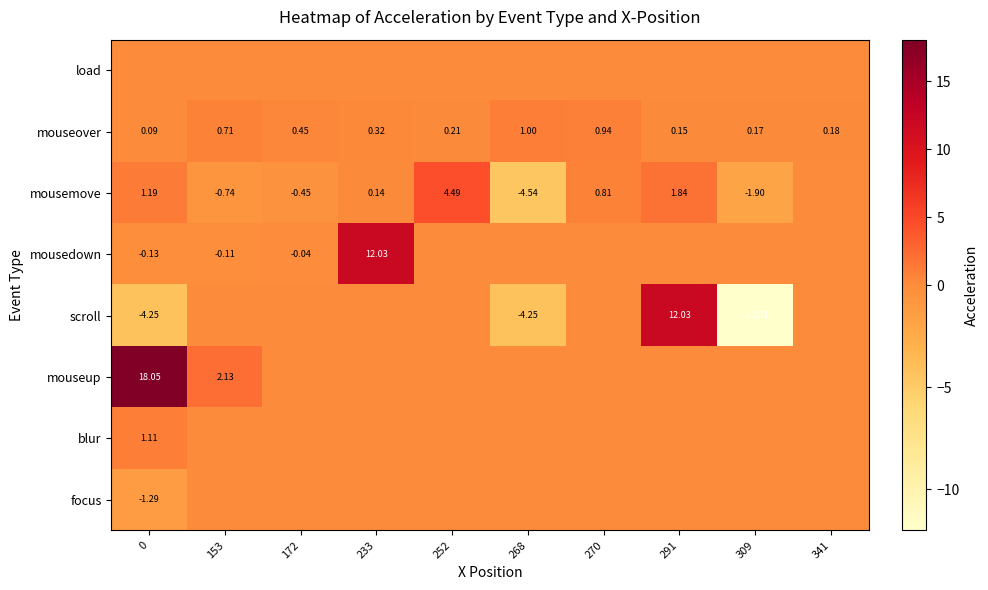

Is the value of mousemove at 153 greater than the value of scroll at 0?

Yes